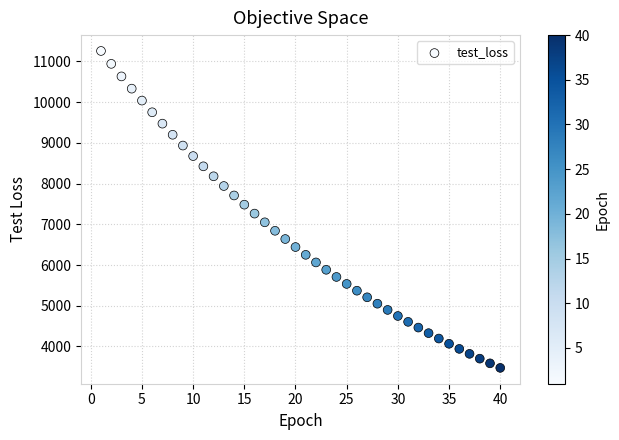

What is the range of Y values (max minus min)?

7784.5